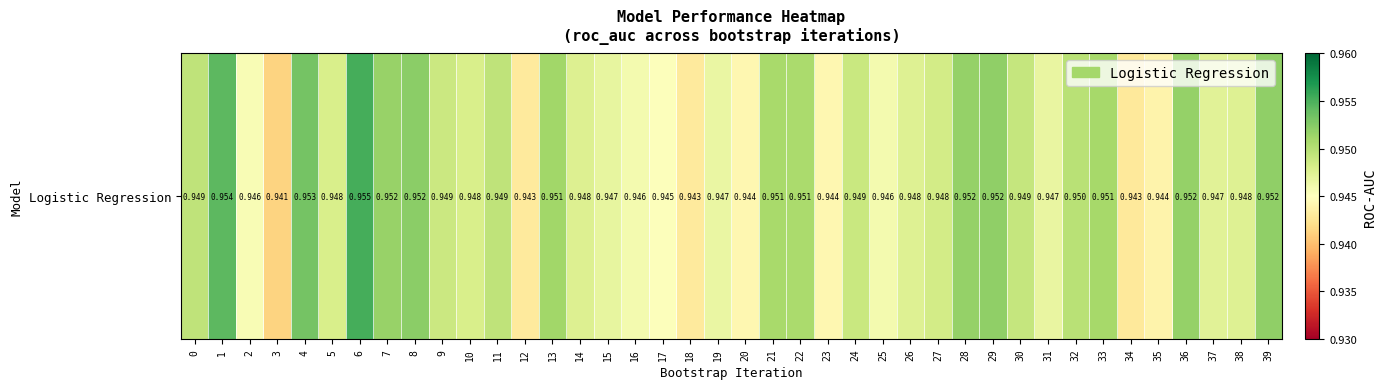

Reading right to left, what are all the values shown in this chart?

39=1.0	38=0.9	37=0.9	36=1.0	35=0.9	34=0.9	33=1.0	32=0.9	31=0.9	30=0.9	29=1.0	28=1.0	27=0.9	26=0.9	25=0.9	24=0.9	23=0.9	22=1.0	21=1.0	20=0.9	19=0.9	18=0.9	17=0.9	16=0.9	15=0.9	14=0.9	13=1.0	12=0.9	11=0.9	10=0.9	9=0.9	8=1.0	7=1.0	6=1.0	5=0.9	4=1.0	3=0.9	2=0.9	1=1.0	0=0.9